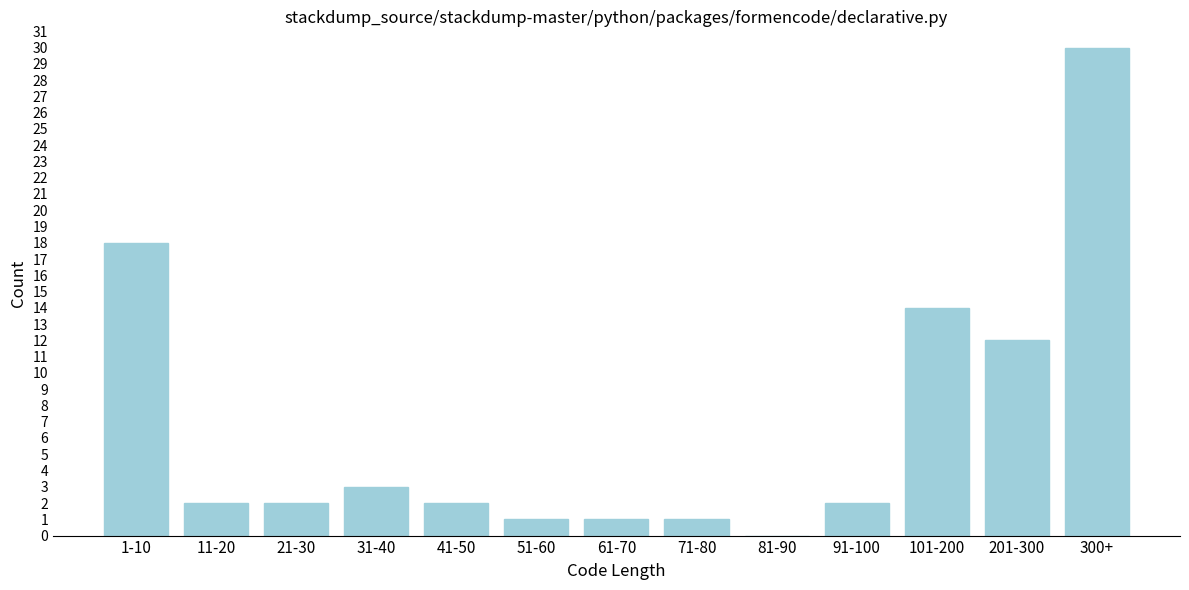

Reading left to right, what are all the values shown in this chart?

1-10=18	11-20=2	21-30=2	31-40=3	41-50=2	51-60=1	61-70=1	71-80=1	81-90=0	91-100=2	101-200=14	201-300=12	300+=30